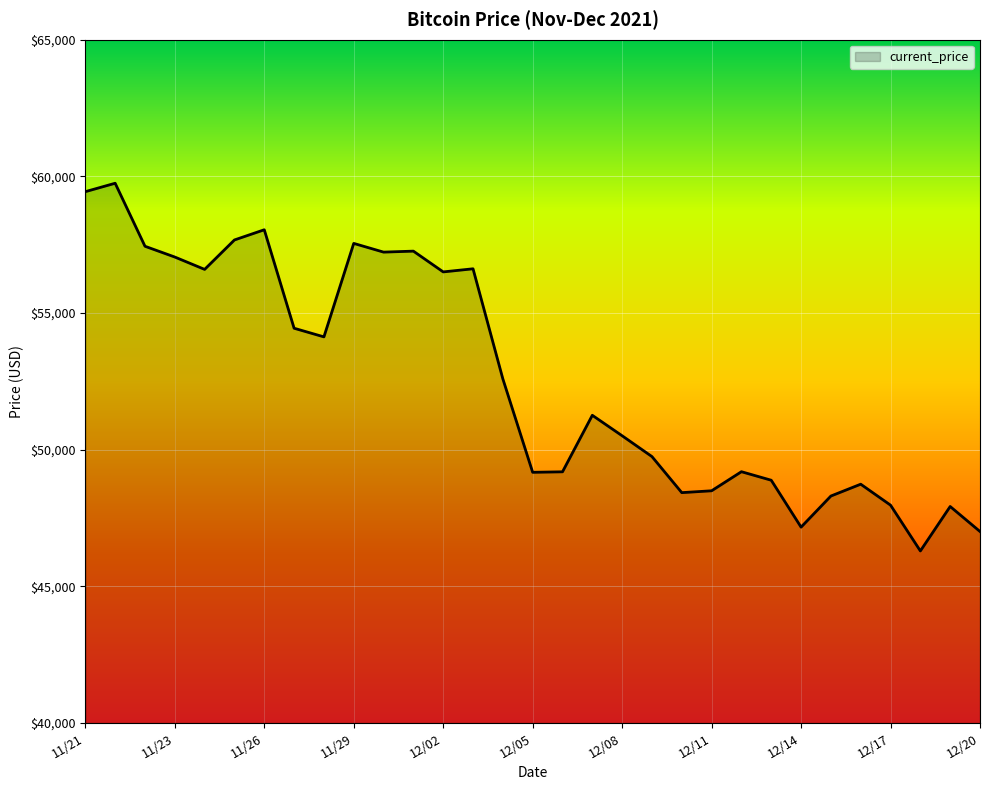

What is the smallest value displayed?

46296